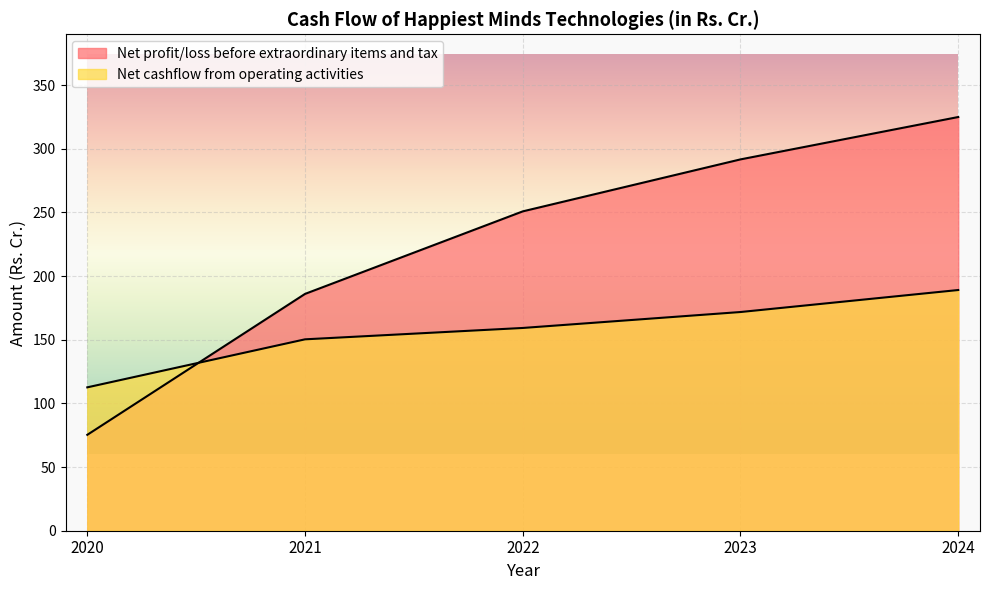

At how many categories does at least one series exceed 252?

2